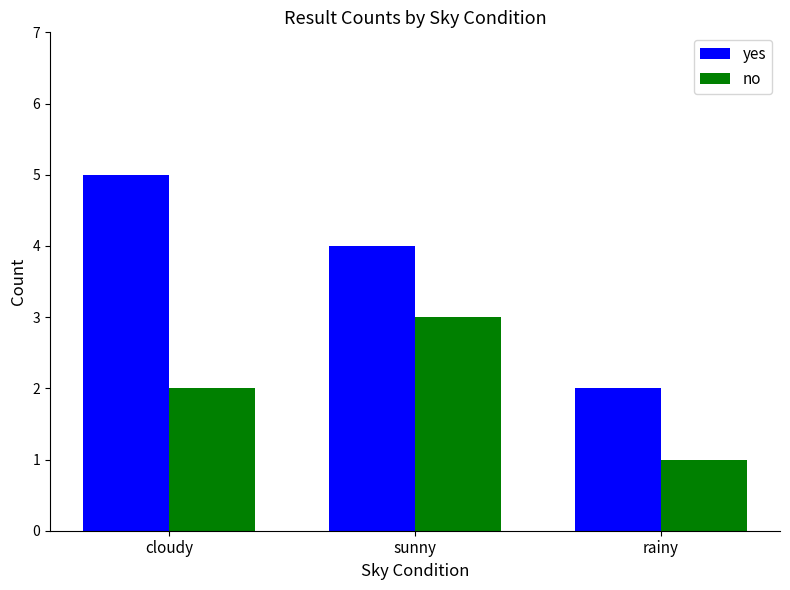

Which label corresponds to the smallest value in the chart?

rainy